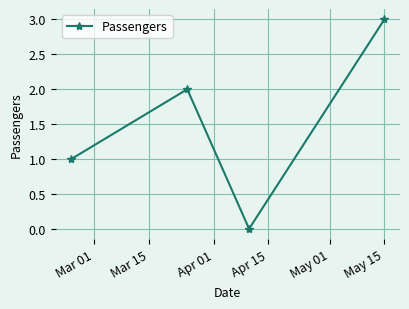

How many interior local valleys (lower than both neighbors) does the data have?

1